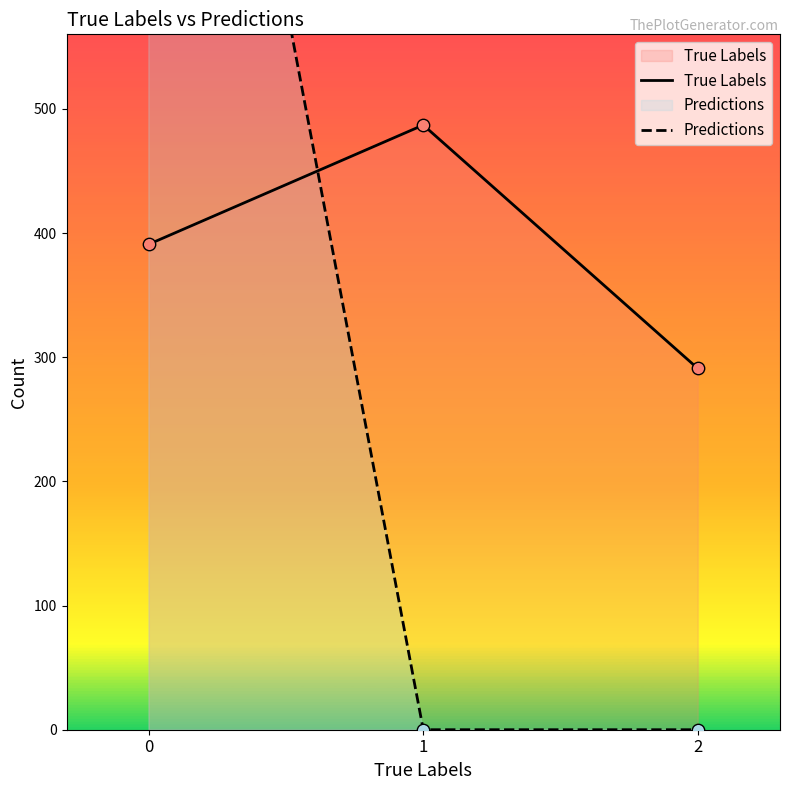

What are all the series names shown in the legend?

True Labels, Predictions